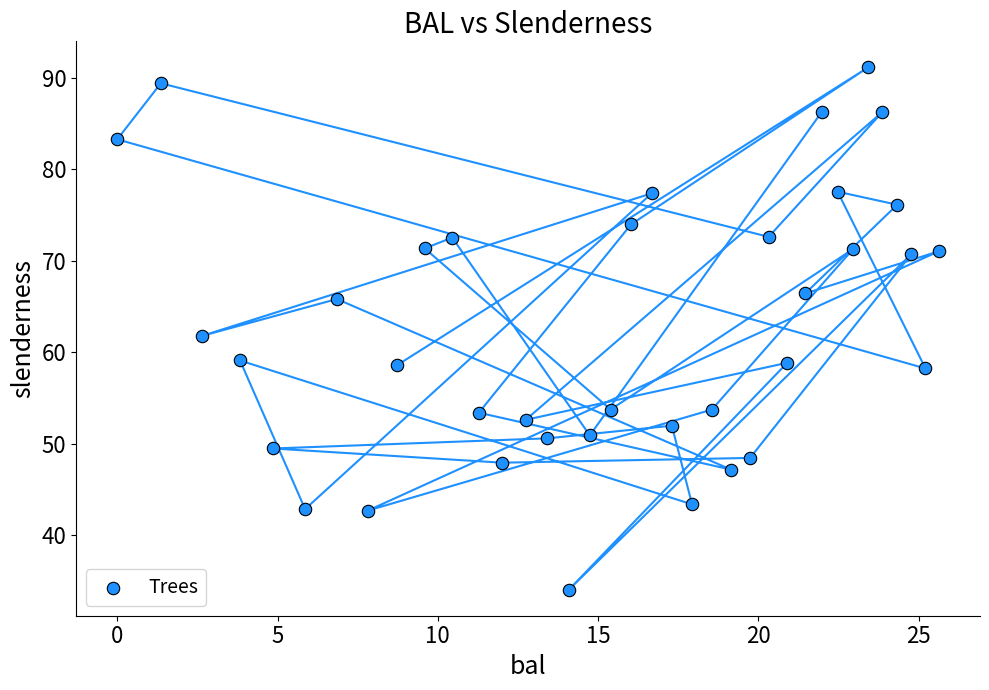

What is the range of X values (max minus min)?

25.6